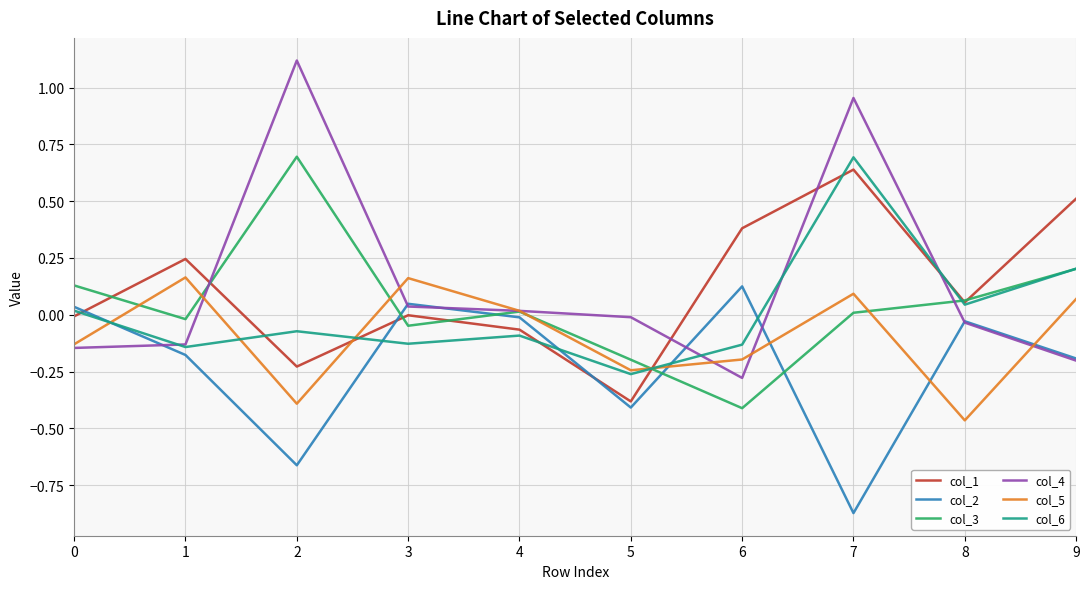

What is the greatest value displayed?

1.1